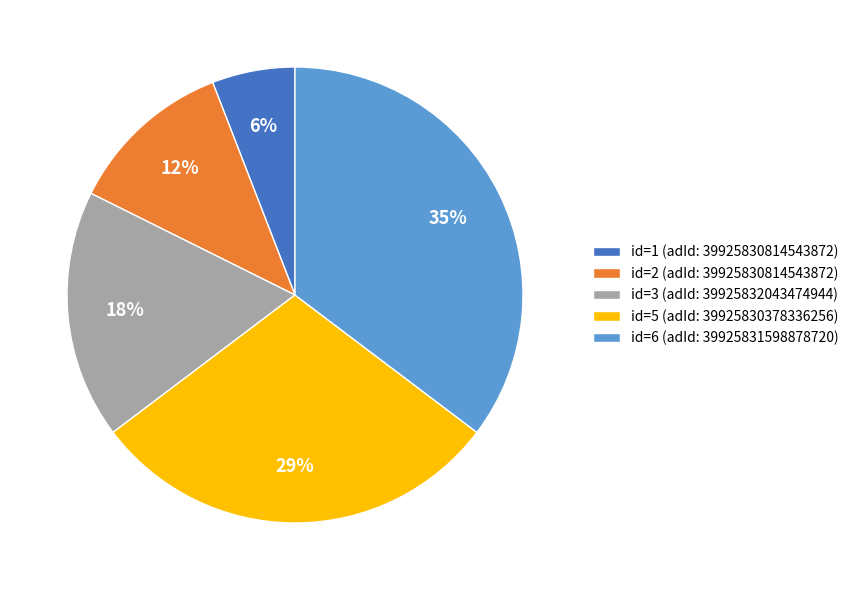

How many segments does this pie chart have?

5